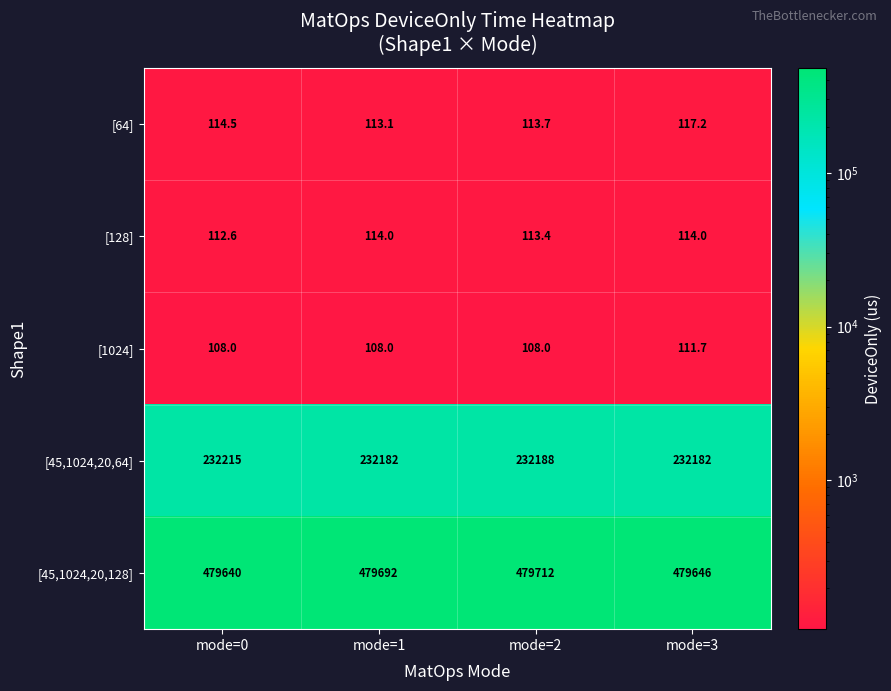

Which series changed the most between mode=0 and mode=1?

[45,1024,20,128]